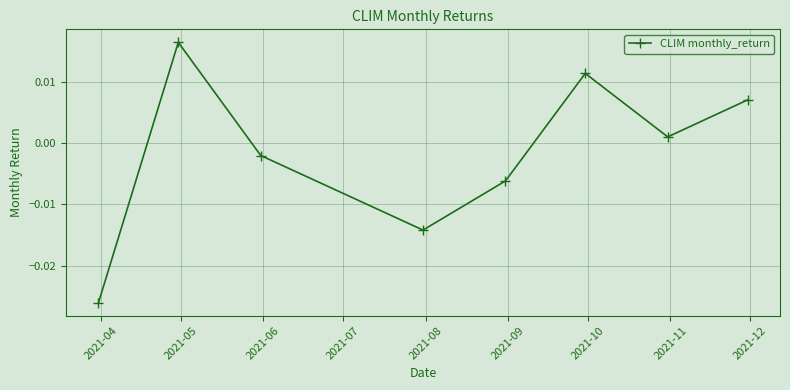

Count the number of data series in this chart.

1